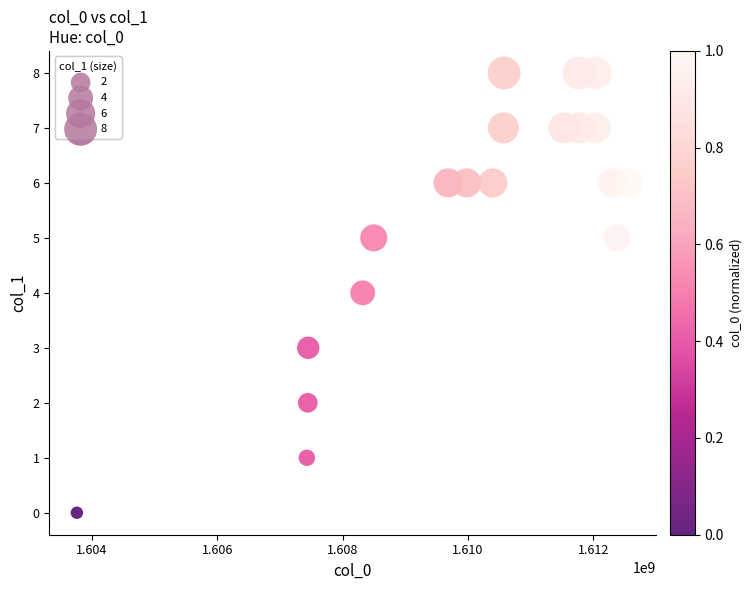

What is the range of X values (max minus min)?

8796949